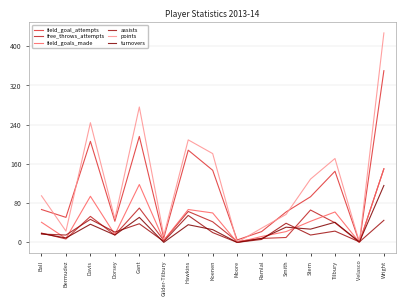

The field_goal_attempts series shows 206 at Davis. True or false?

True